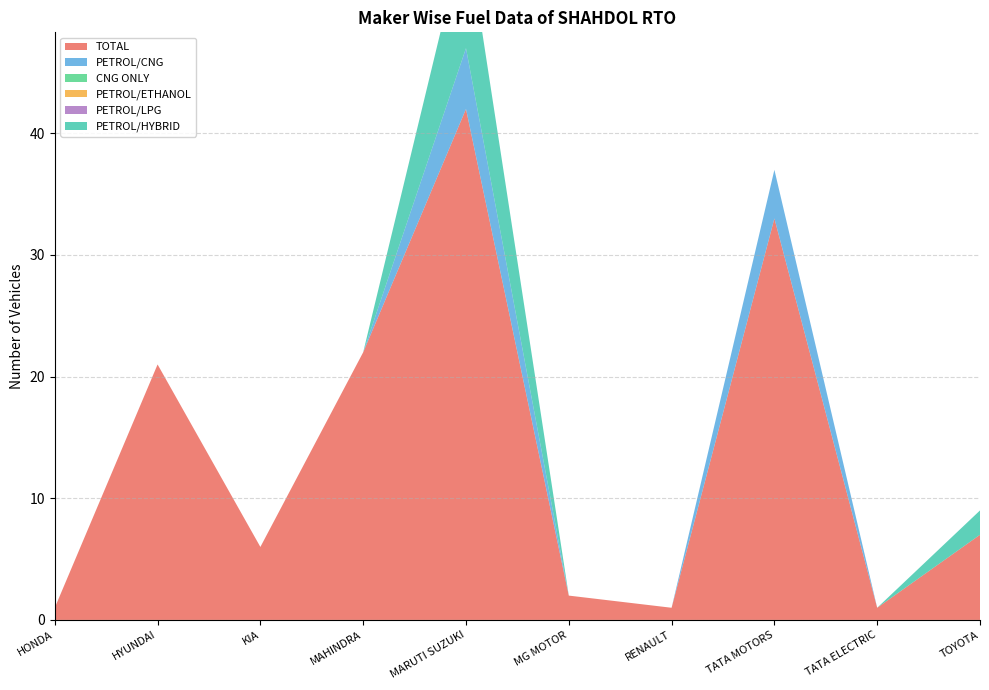

Reading left to right, extract all data points from this chart.

TOTAL: HONDA=1	HYUNDAI=21	KIA=6	MAHINDRA=22	MARUTI SUZUKI=42	MG MOTOR=2	RENAULT=1	TATA MOTORS=33	TATA ELECTRIC=1	TOYOTA=7
PETROL/CNG: HONDA=0	HYUNDAI=0	KIA=0	MAHINDRA=0	MARUTI SUZUKI=5	MG MOTOR=0	RENAULT=0	TATA MOTORS=4	TATA ELECTRIC=0	TOYOTA=0
CNG ONLY: HONDA=0	HYUNDAI=0	KIA=0	MAHINDRA=0	MARUTI SUZUKI=0	MG MOTOR=0	RENAULT=0	TATA MOTORS=0	TATA ELECTRIC=0	TOYOTA=0
PETROL/ETHANOL: HONDA=0	HYUNDAI=0	KIA=0	MAHINDRA=0	MARUTI SUZUKI=0	MG MOTOR=0	RENAULT=0	TATA MOTORS=0	TATA ELECTRIC=0	TOYOTA=0
PETROL/LPG: HONDA=0	HYUNDAI=0	KIA=0	MAHINDRA=0	MARUTI SUZUKI=0	MG MOTOR=0	RENAULT=0	TATA MOTORS=0	TATA ELECTRIC=0	TOYOTA=0
PETROL/HYBRID: HONDA=0	HYUNDAI=0	KIA=0	MAHINDRA=0	MARUTI SUZUKI=10	MG MOTOR=0	RENAULT=0	TATA MOTORS=0	TATA ELECTRIC=0	TOYOTA=2